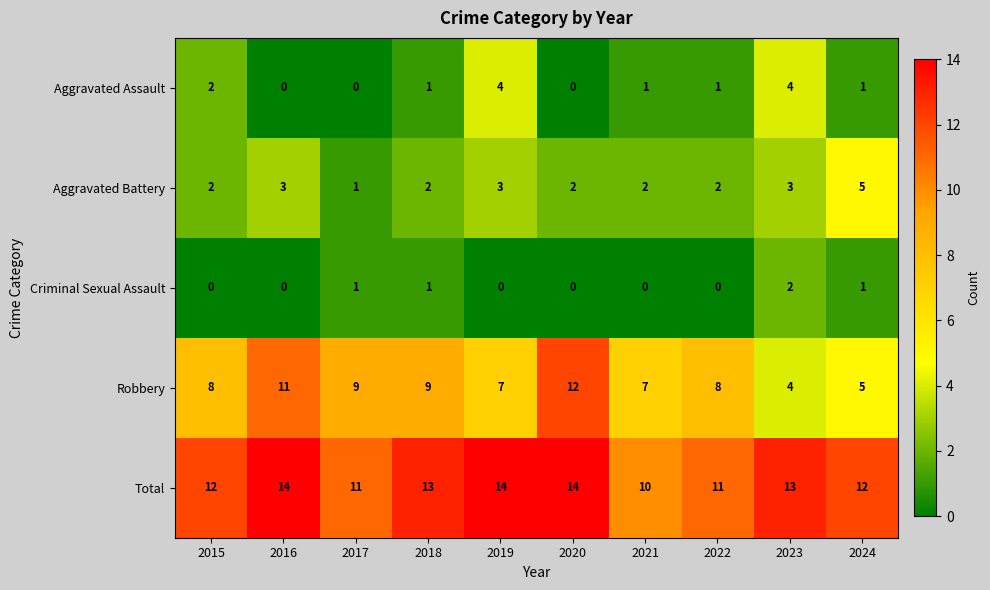

Where is Aggravated Assault nearest to the value 2?

2015